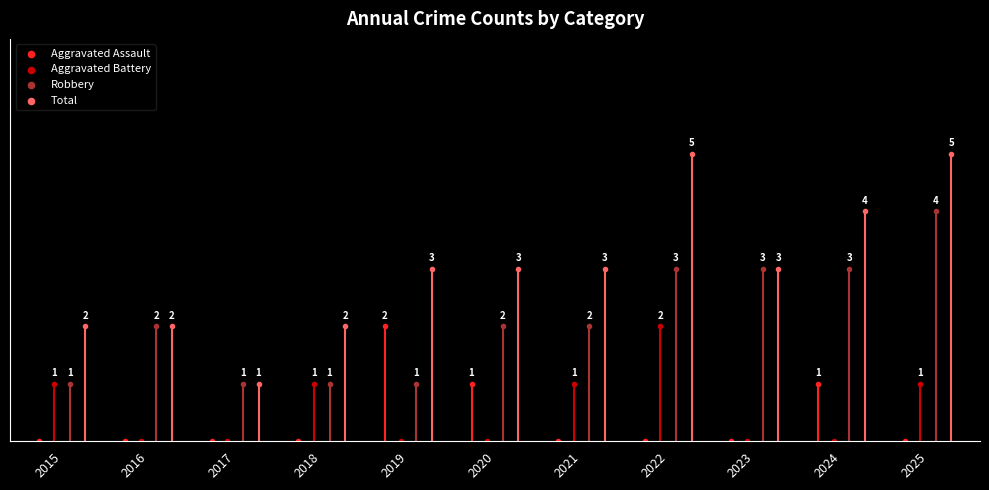

What are all the series names shown in the legend?

Aggravated Assault, Aggravated Battery, Robbery, Total